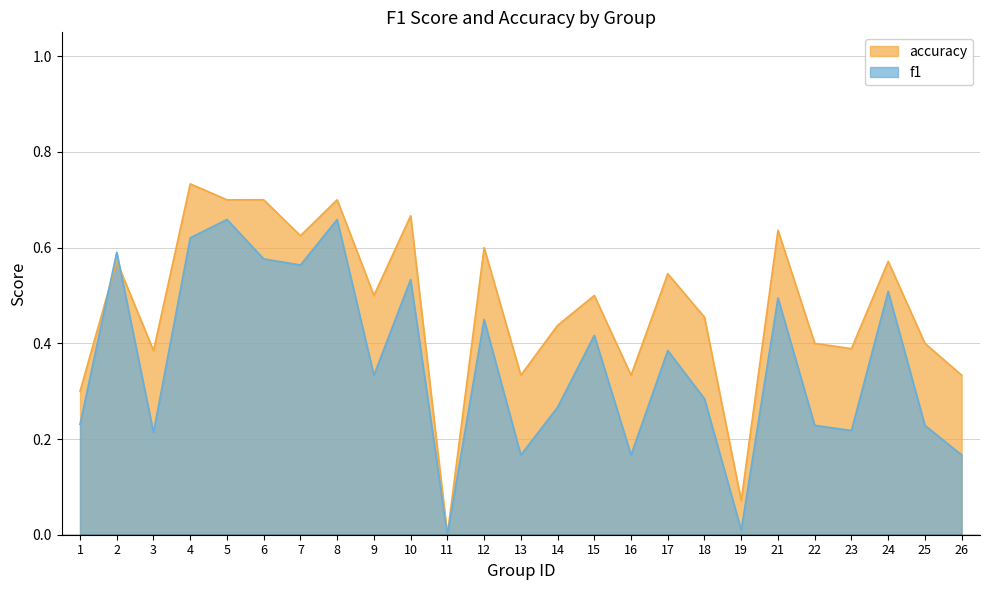

Between 2 and 19, which is larger?

2